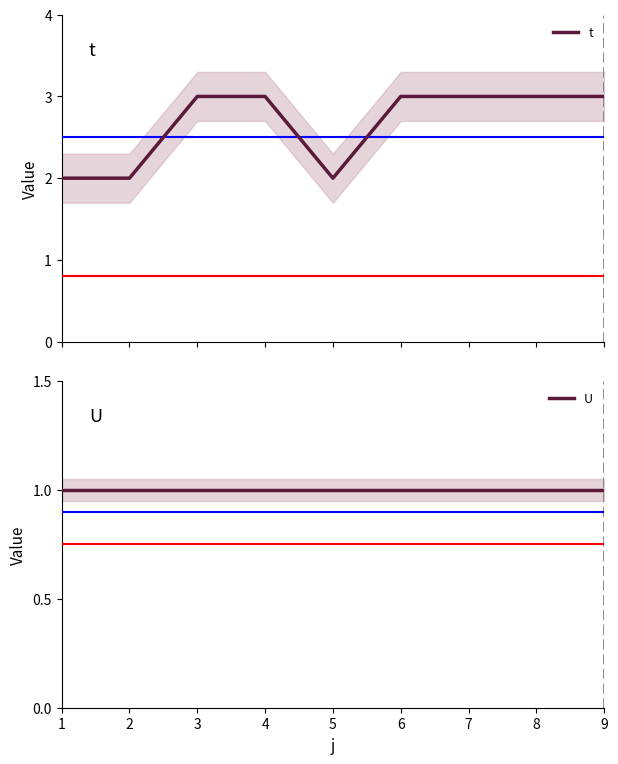

Is it true that U equals 1 at 4?

True